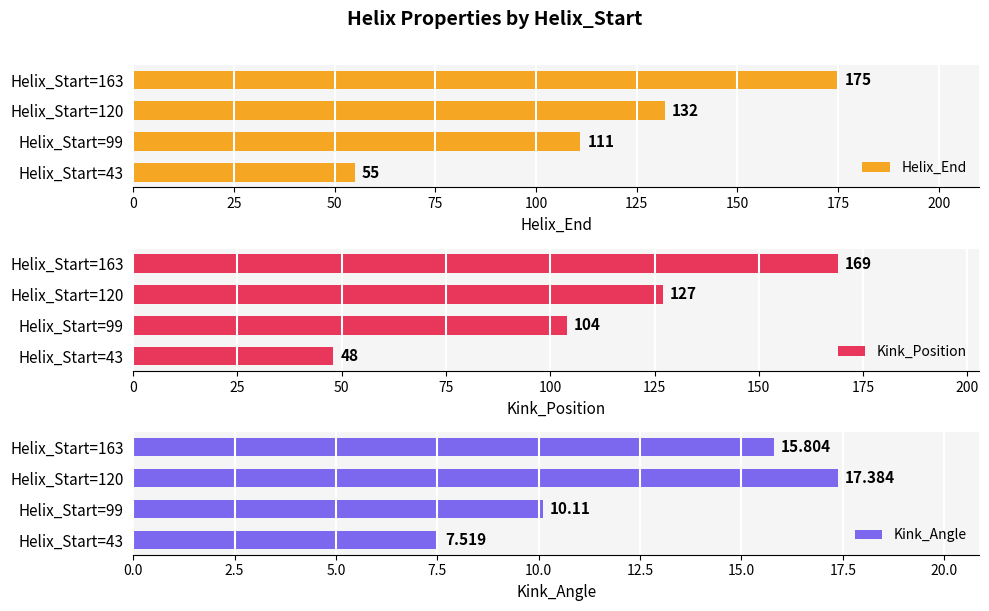

Rank the categories by Helix_End value from highest to lowest.

Helix_Start=163, Helix_Start=120, Helix_Start=99, Helix_Start=43